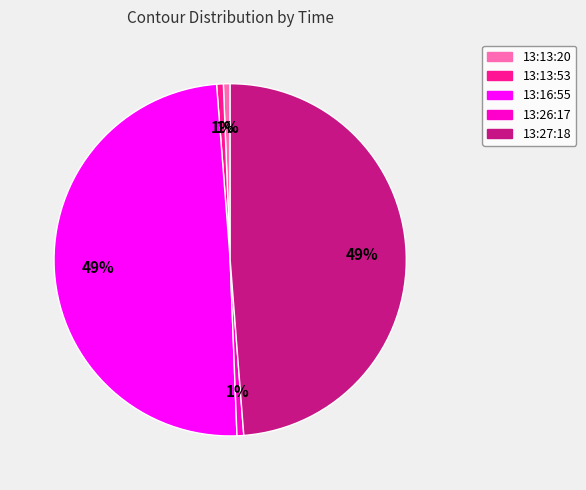

To the nearest percent, what portion does 13:27:18 represent?

49%